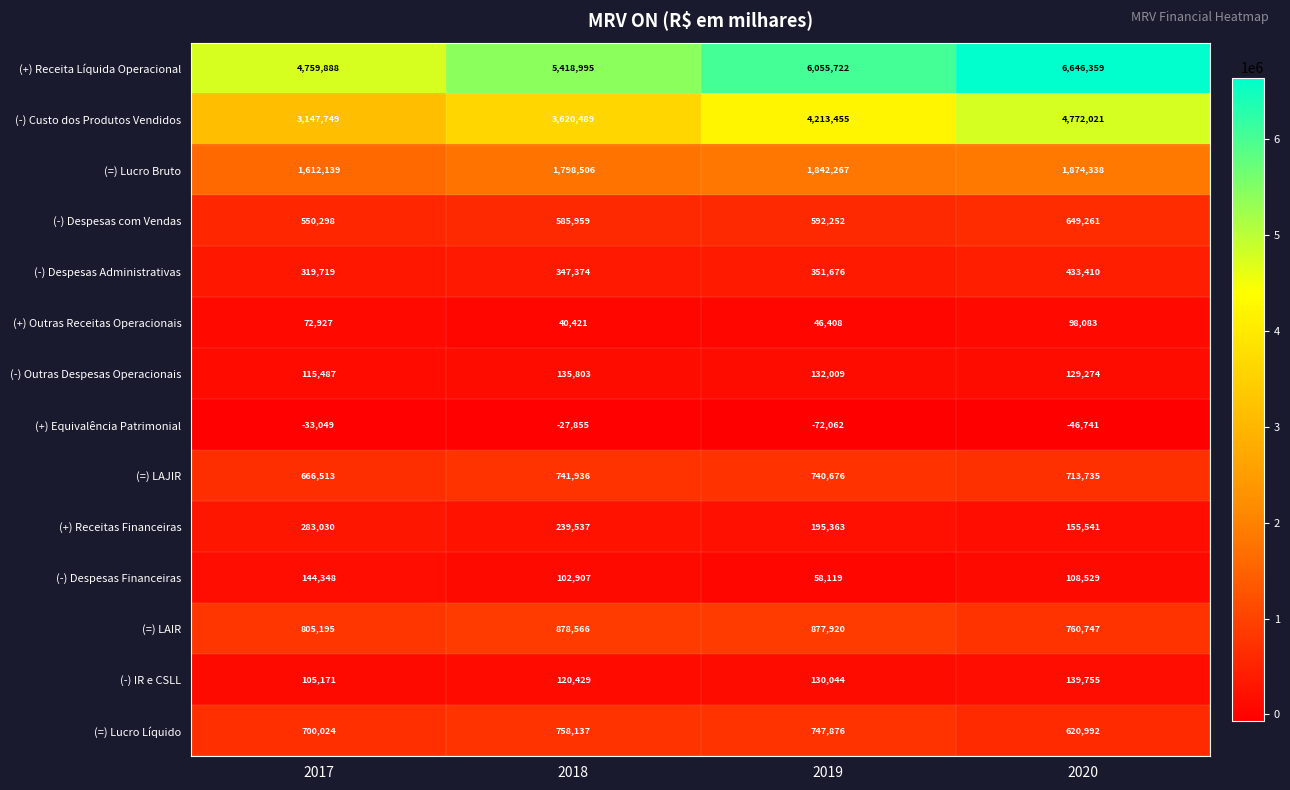

At which label does (+) Equivalência Patrimonial reach its minimum?

2019